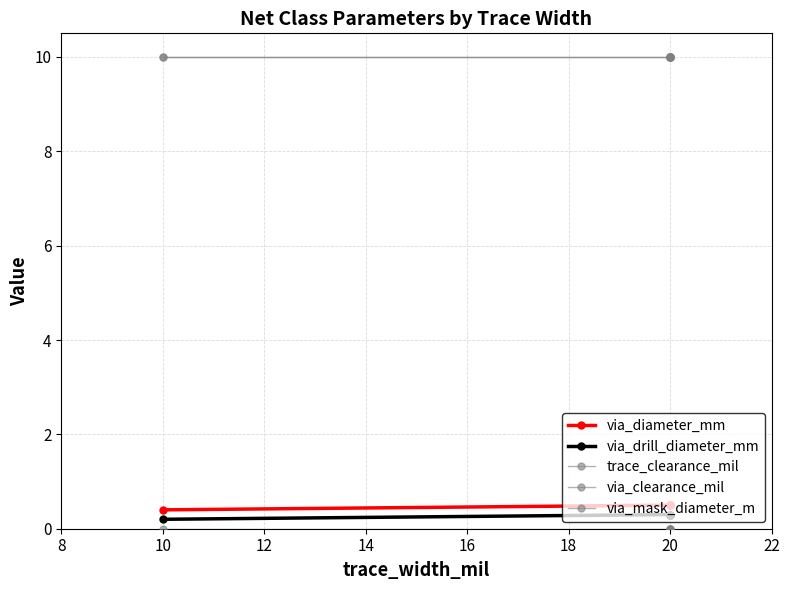

How many lines are shown in the chart?

5